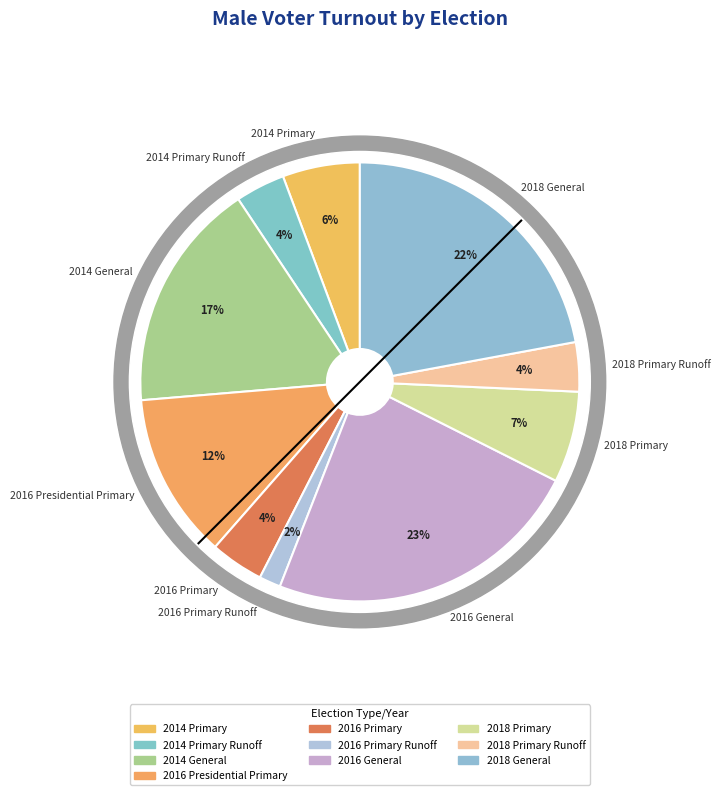

Do 2014 Primary and 2016 Presidential Primary together represent more than half of the pie?

No